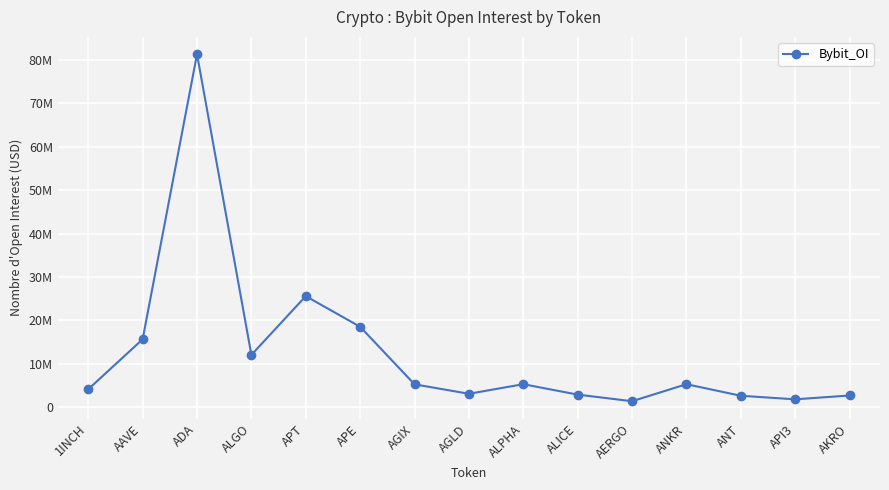

Which has a higher value, ALGO or ALICE?

ALGO